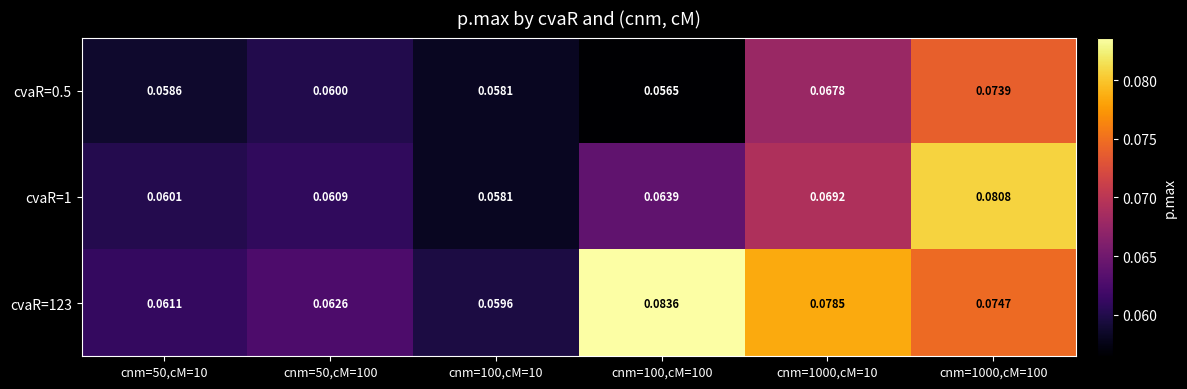

Is the value of cvaR=123 at cnm=100,cM=100 greater than the value of cvaR=0.5 at cnm=100,cM=100?

Yes